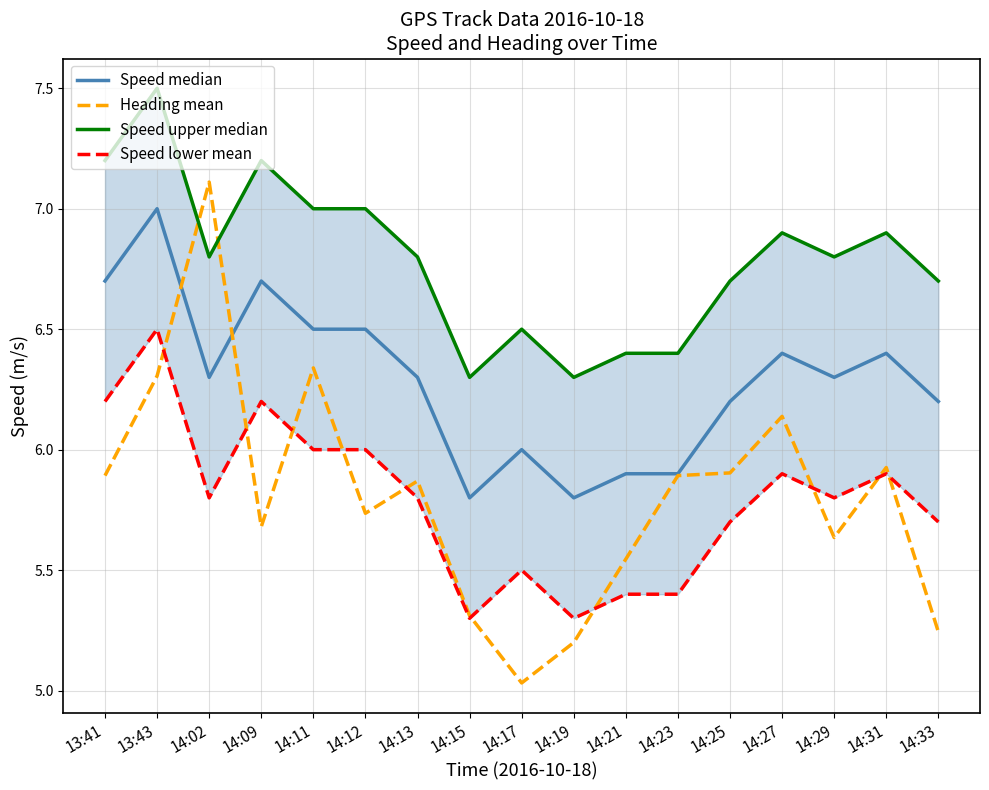

Count the number of categories in the chart.

17